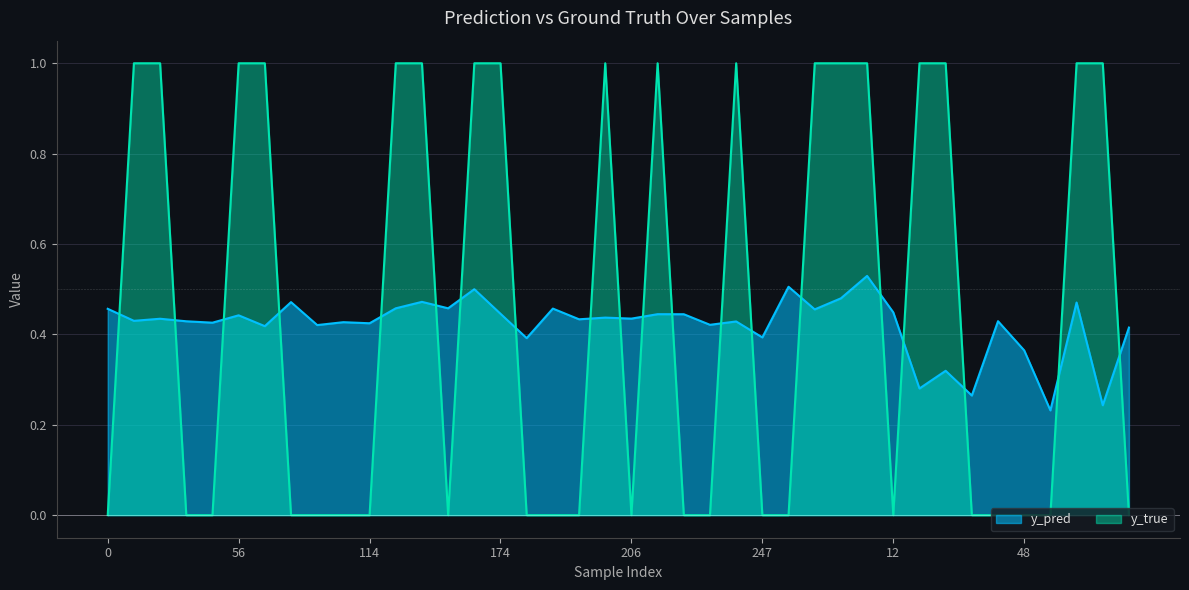

What is the label of the 16th point from the left?

174